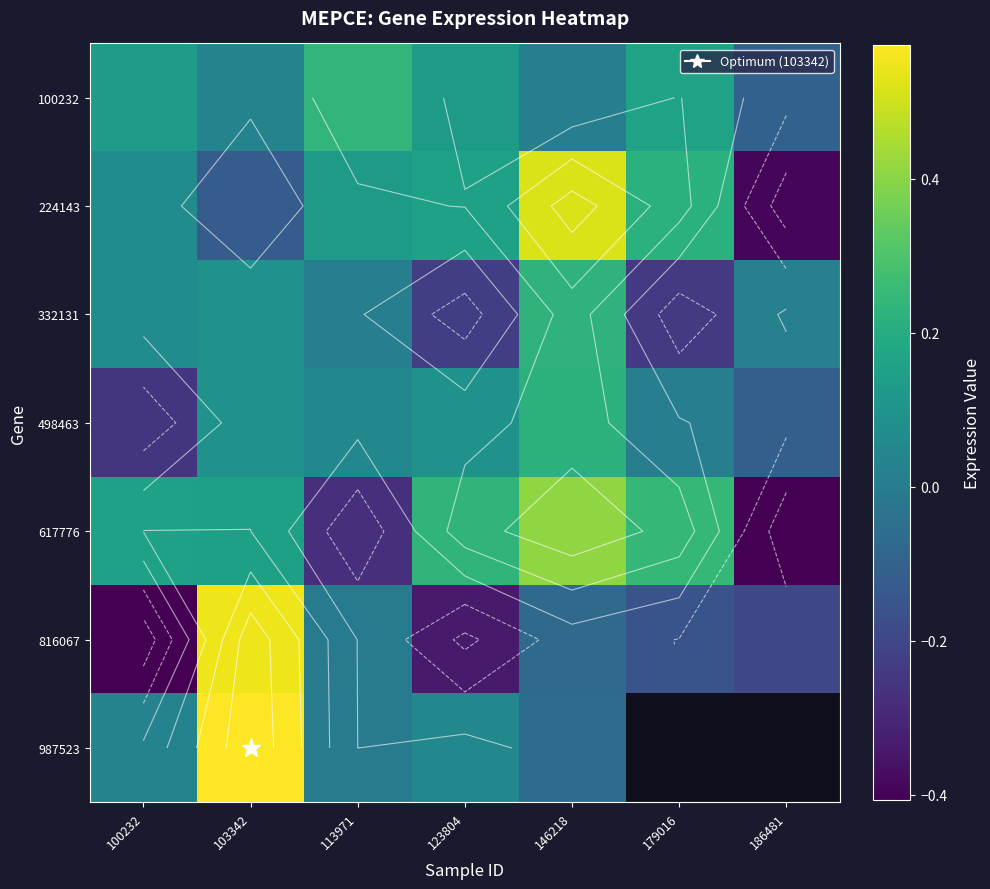

How many negative values does the 100232 series have?

1